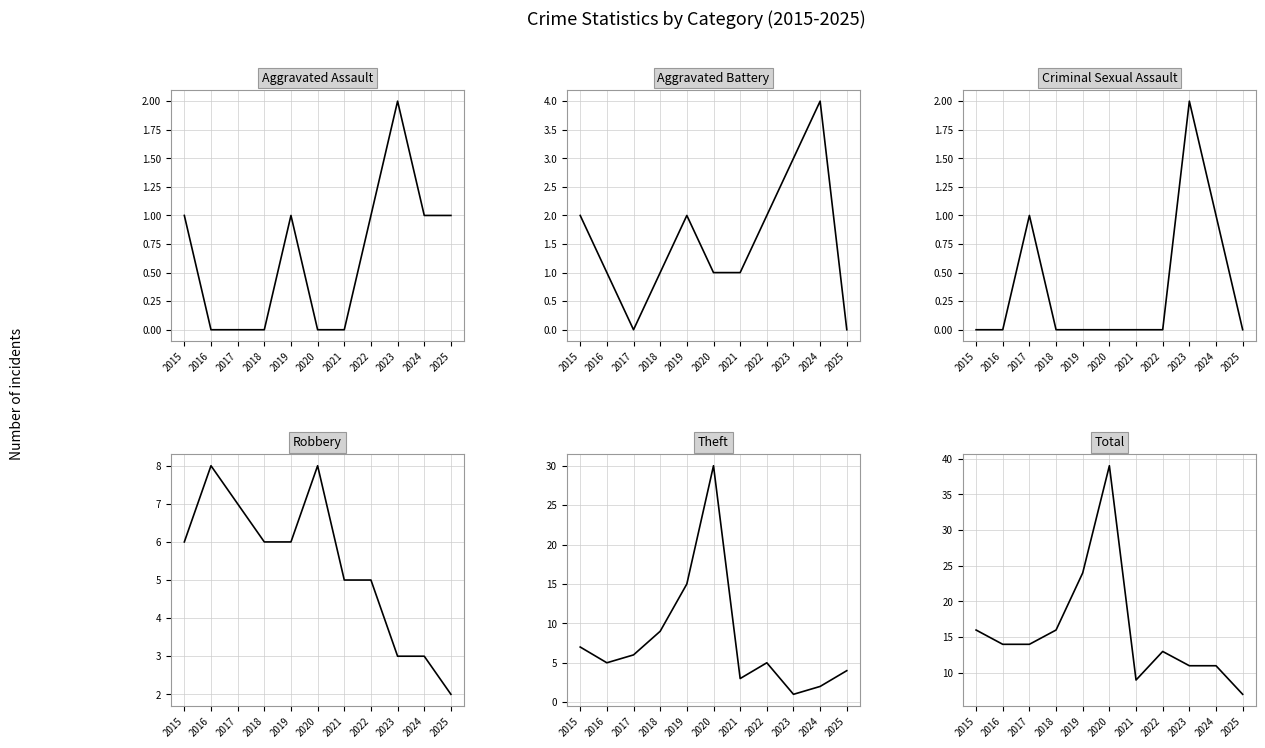

List the labels in order of Total value, smallest first.

2025, 2021, 2023, 2024, 2022, 2016, 2017, 2015, 2018, 2019, 2020